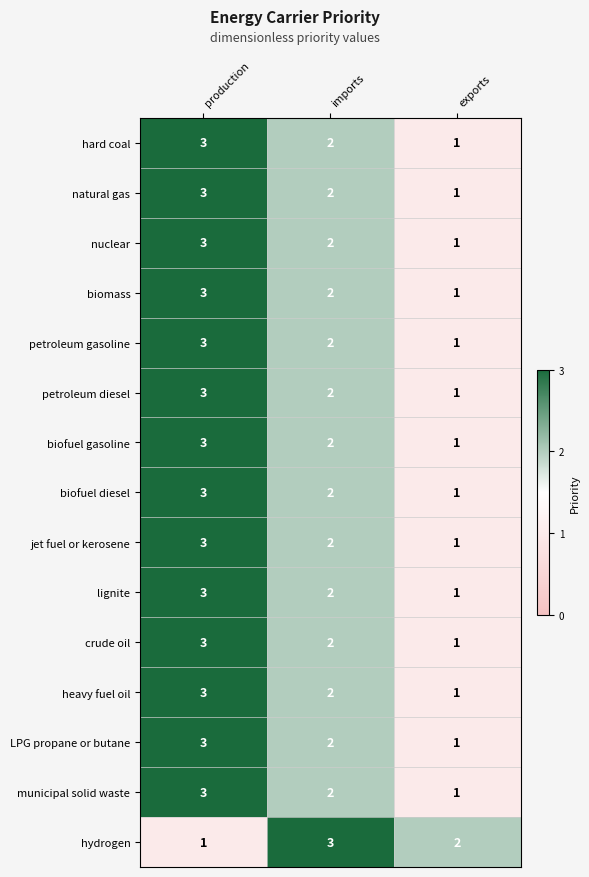

Read the municipal solid waste value at production.

3